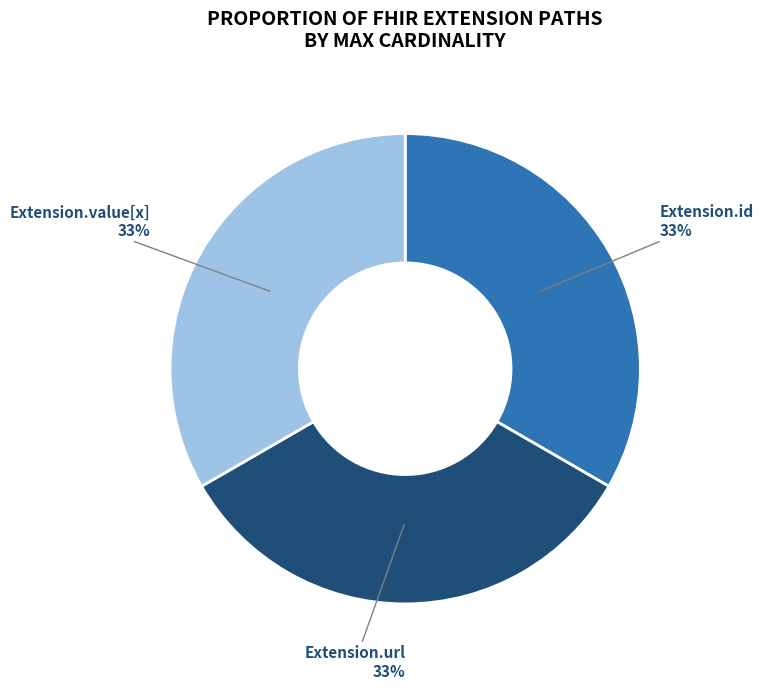

What is the ratio of the value at Extension.url to the value at Extension.id?

1.0